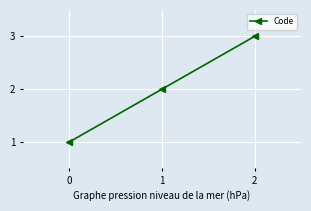

Between 2 and 0, which is larger?

2